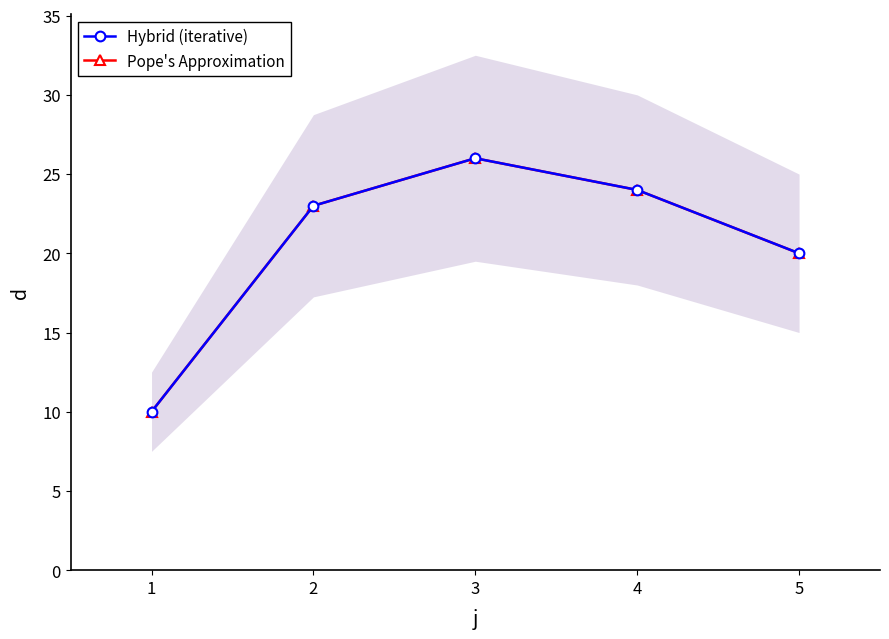

Rank the series by their maximum value, from lowest to highest.

Hybrid (iterative), Pope's Approximation